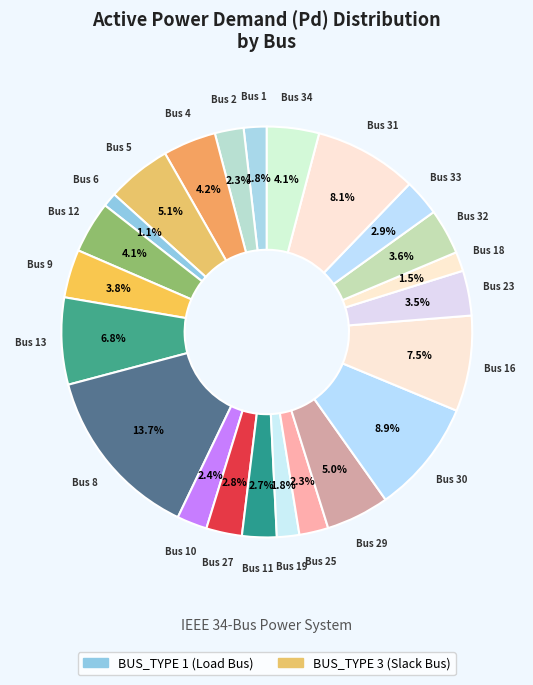

Count the number of slices in the pie.

23